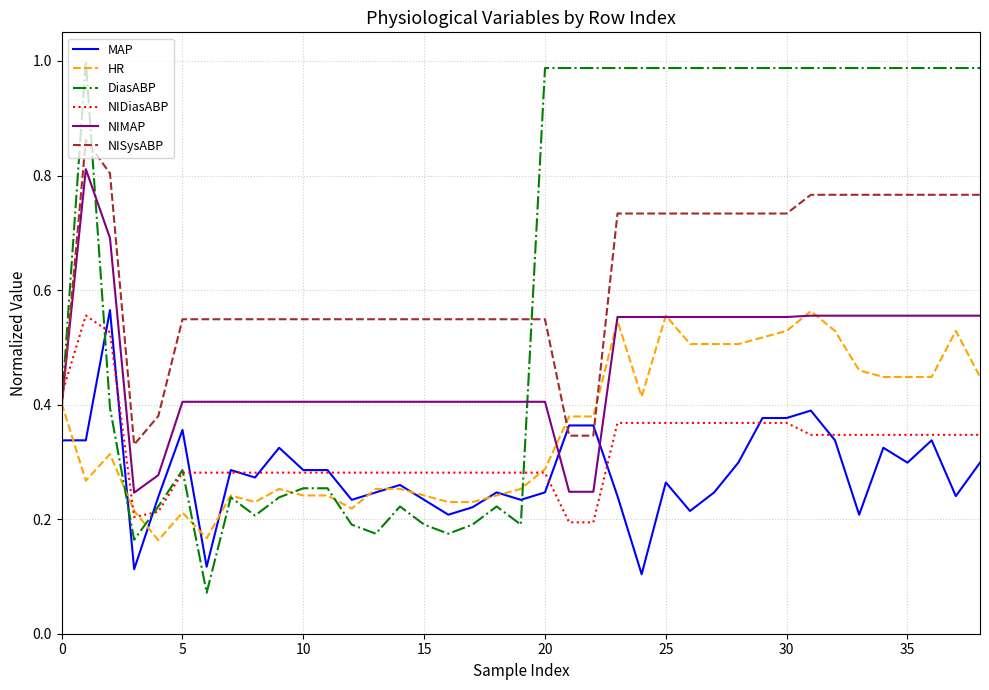

Which series has the largest range (max minus min)?

DiasABP